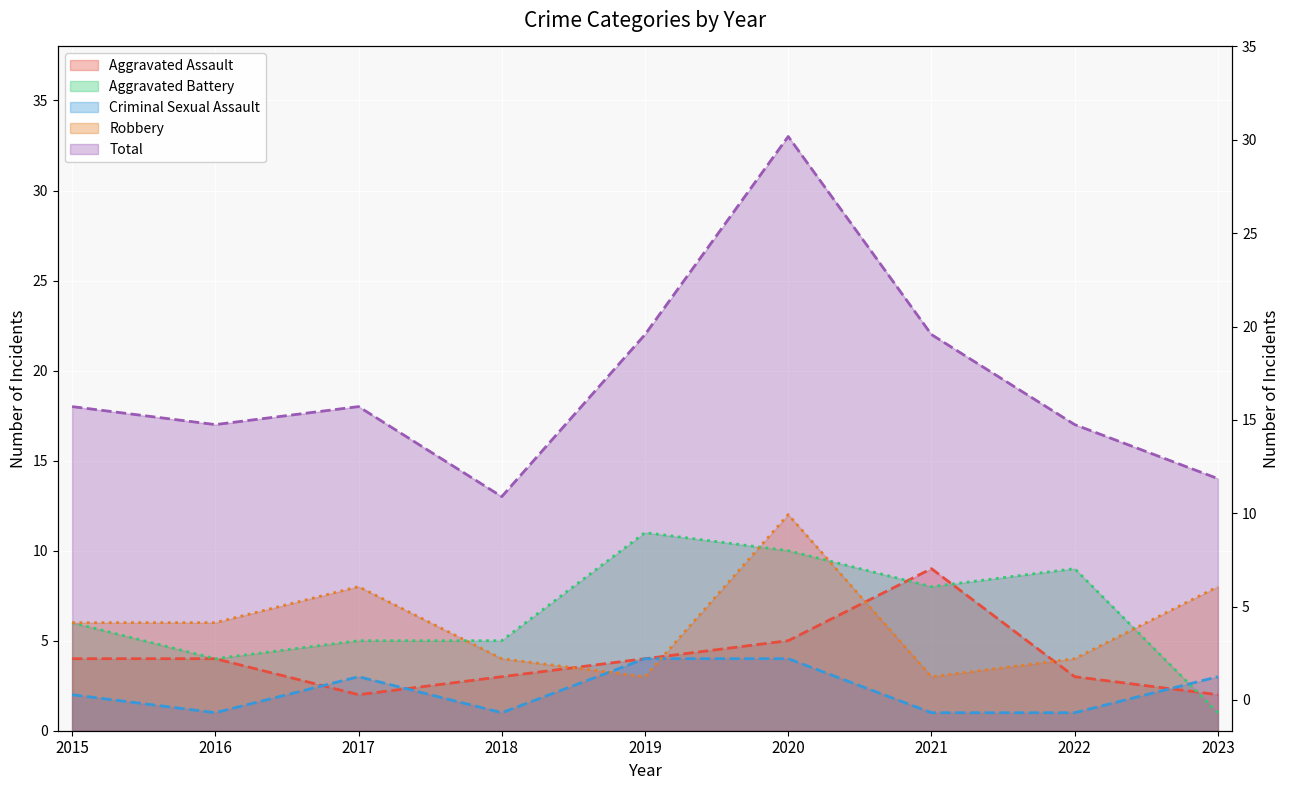

Which has a higher value, 2015 or 2018?

2015